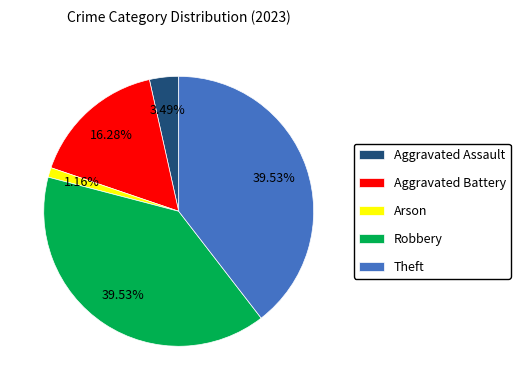

Is the sum of Arson and Theft greater than half?

No